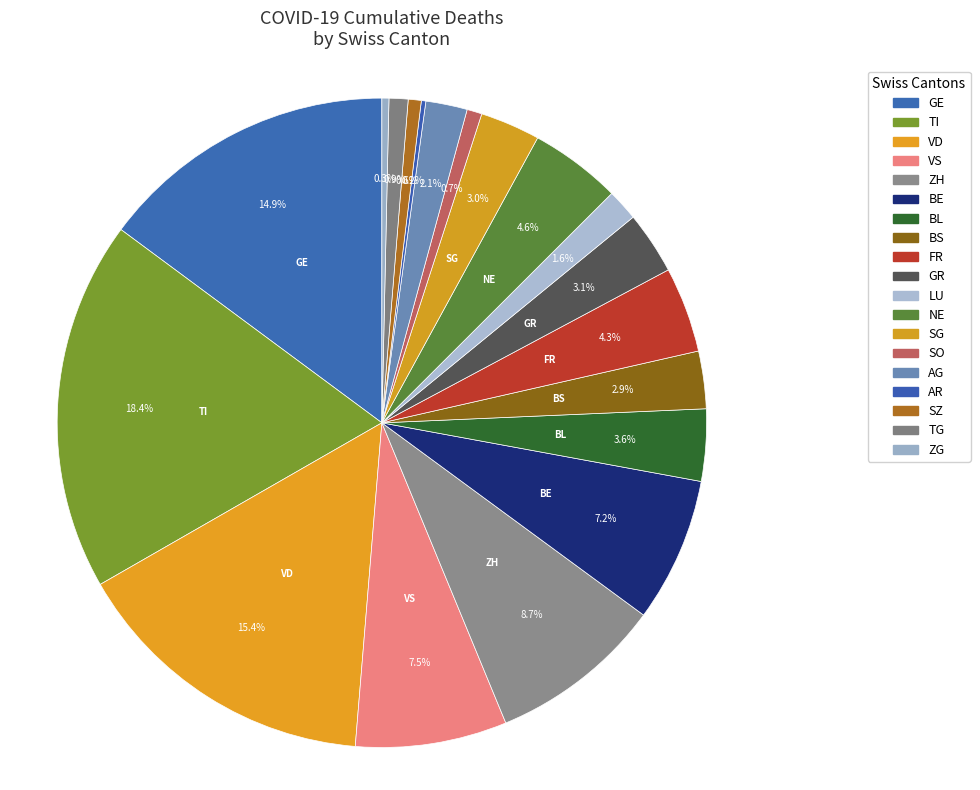

Does any single category account for the majority?

No